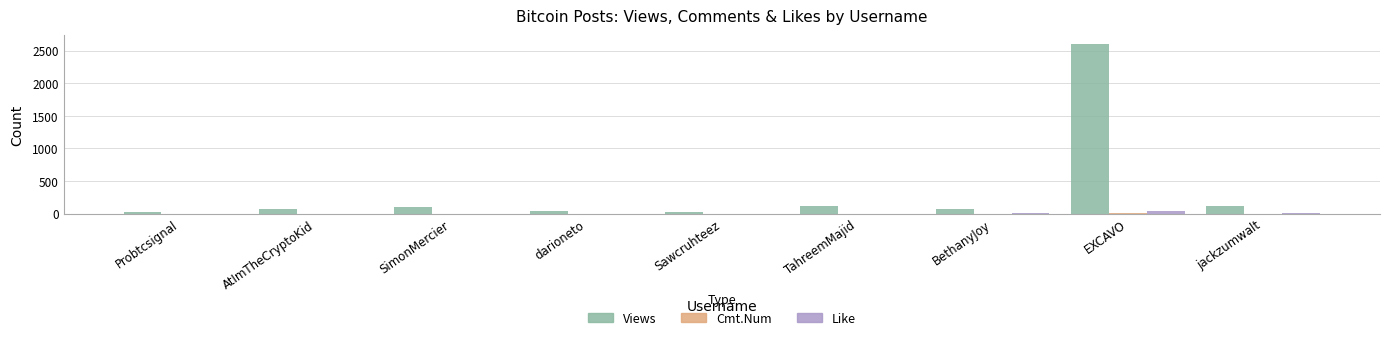

Which label corresponds to the largest value in the chart?

EXCAVO